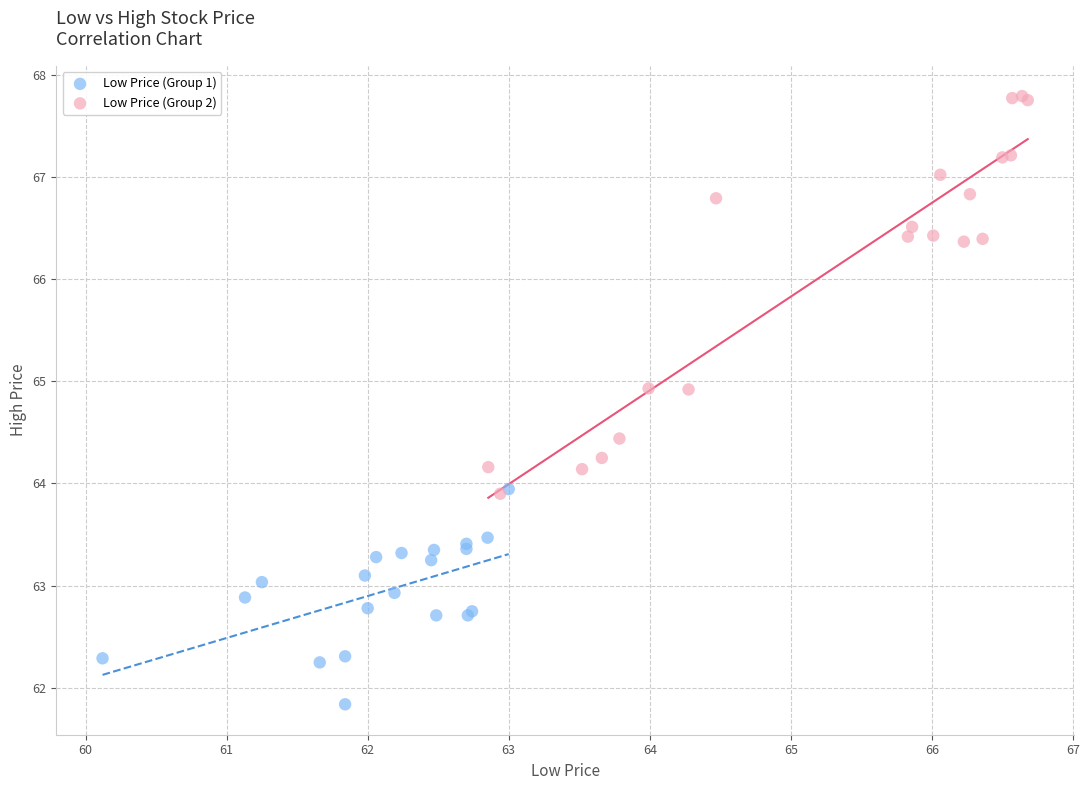

Which series contains the highest Y value?

Low Price (Group 2)